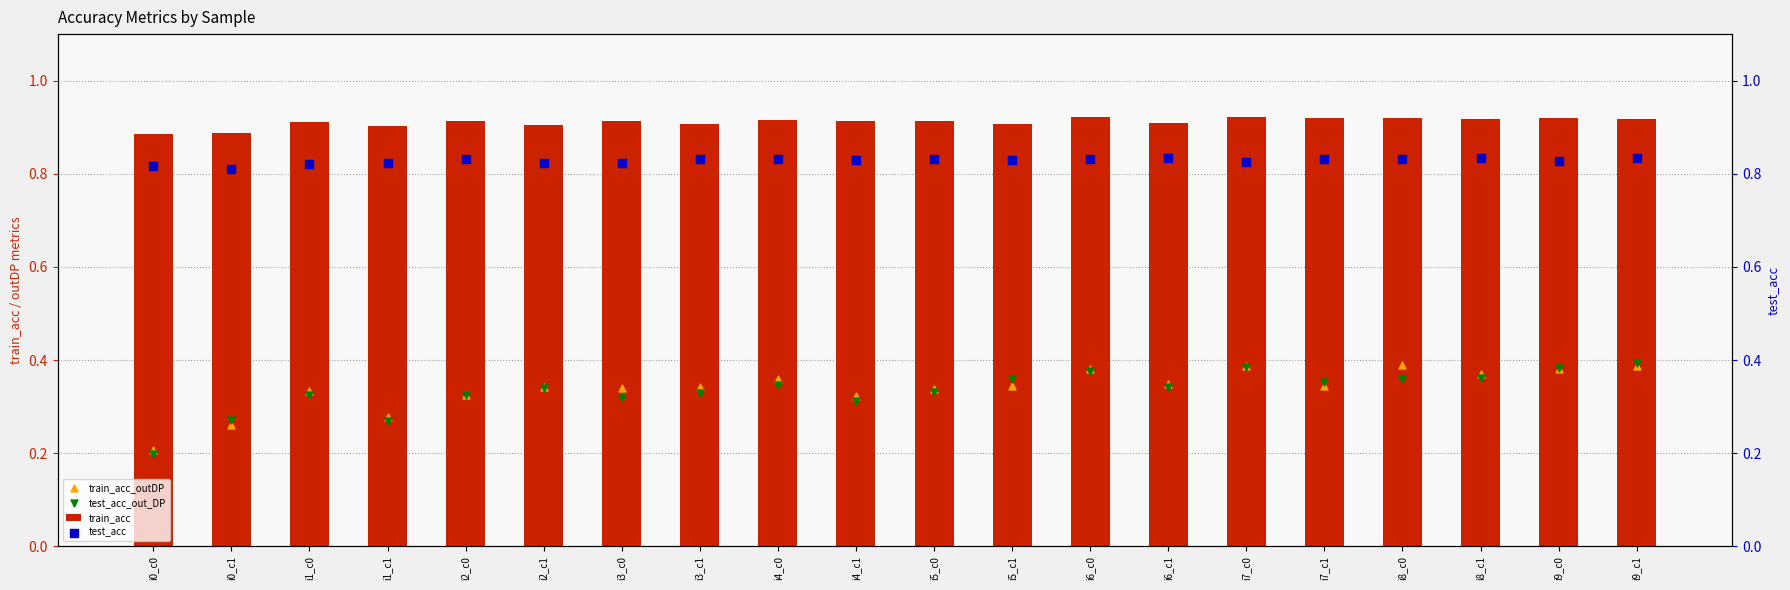

Which series has the largest Y range (max minus min)?

test_acc_out_DP